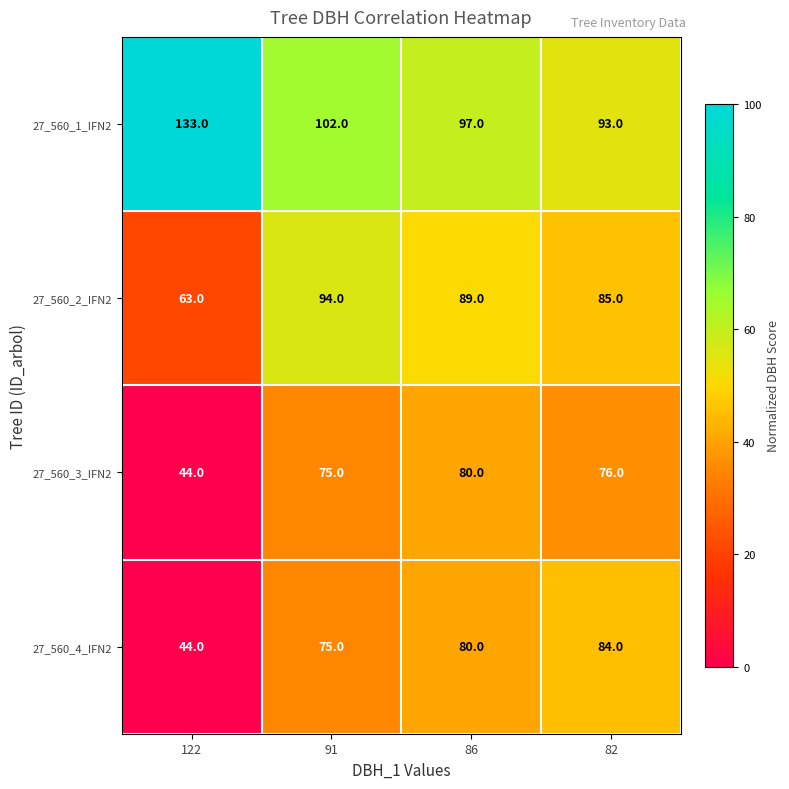

Reading left to right, what are all the values shown in this chart?

27_560_1_IFN2: 133	102	97	93
27_560_2_IFN2: 63	94	89	85
27_560_3_IFN2: 44	75	80	76
27_560_4_IFN2: 44	75	80	84